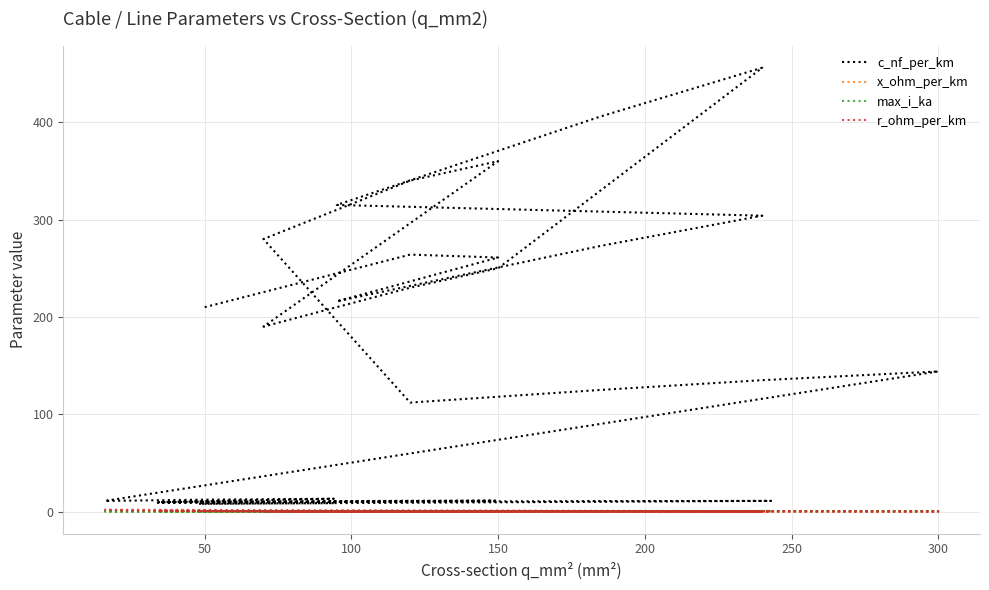

What is the value of the r_ohm_per_km point at the 15th from the left?

0.4